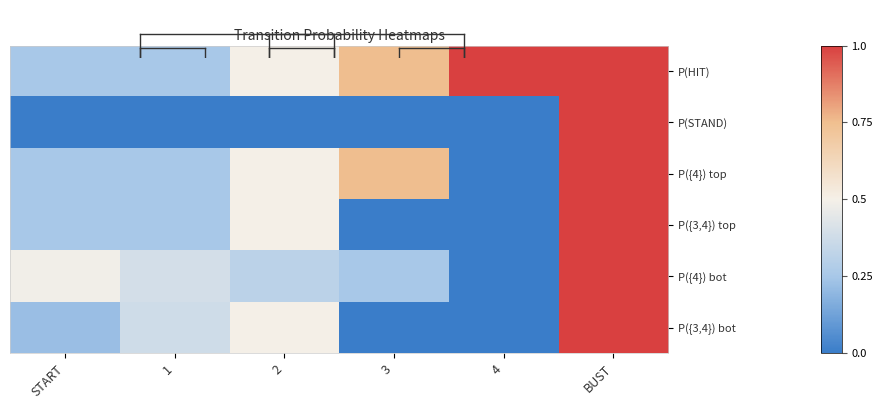

Which series has the widest spread of values?

P(STAND)